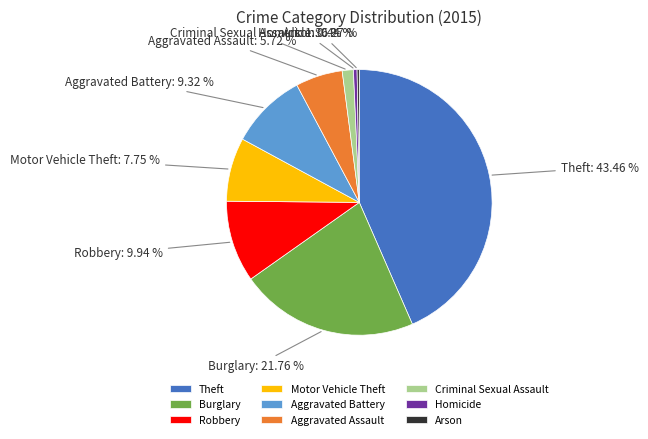

To the nearest percent, what is the average slice percentage?

11%